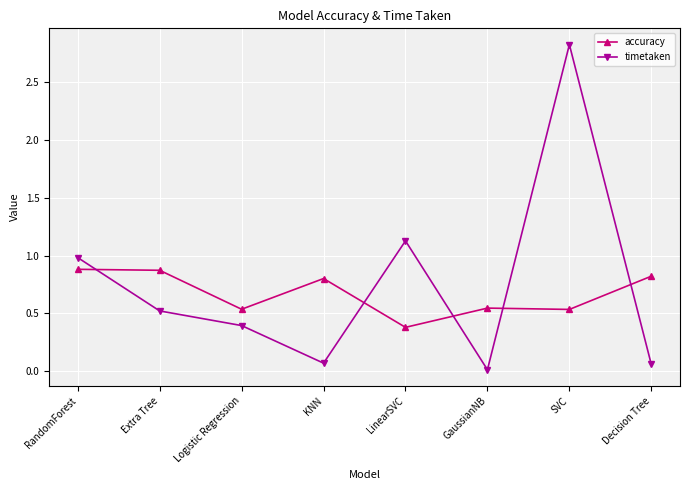

Where do timetaken and accuracy first cross each other?

RandomForest and Extra Tree